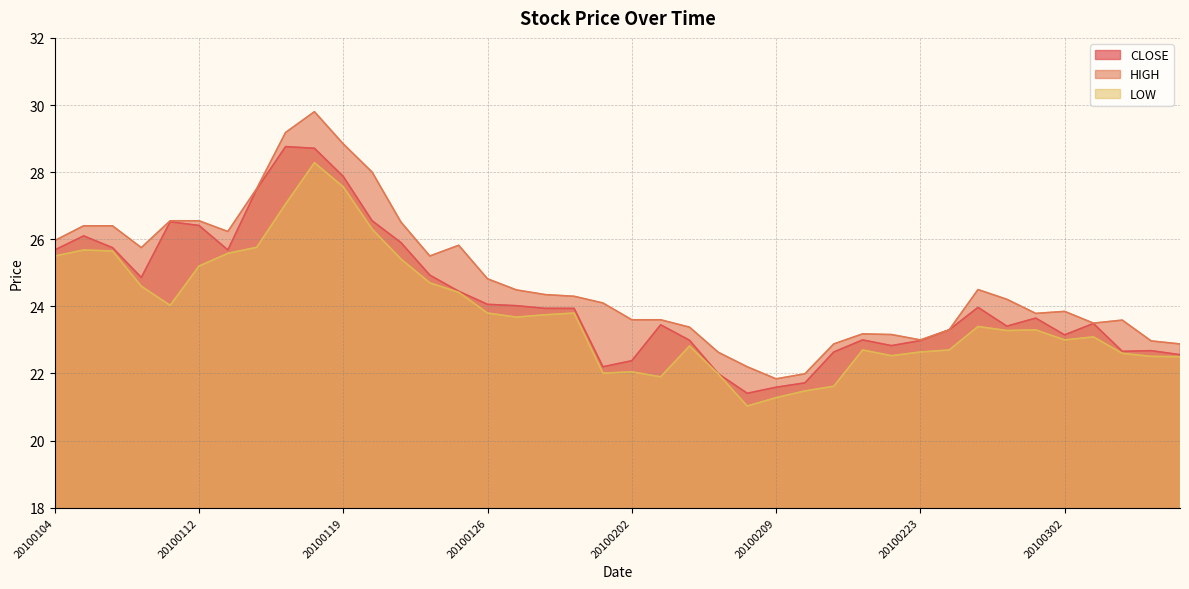

What is the difference between the HIGH values at 20100203 and 20100118?

6.2